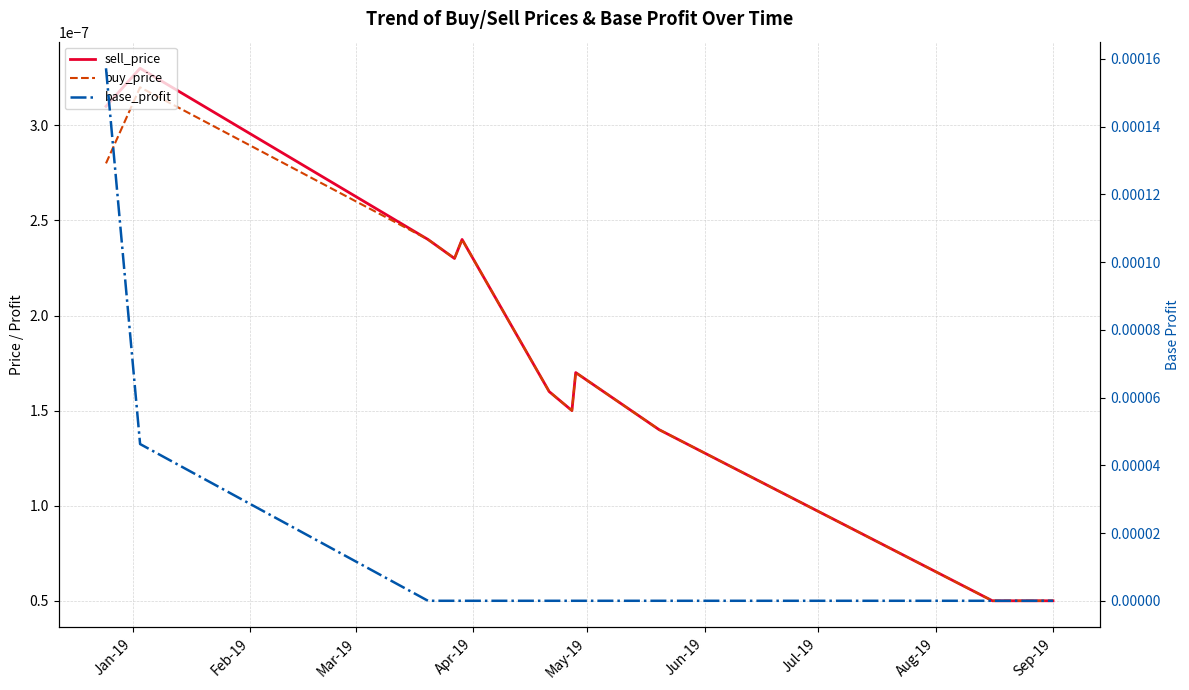

The base_profit series shows -0.0 at May-19. True or false?

False